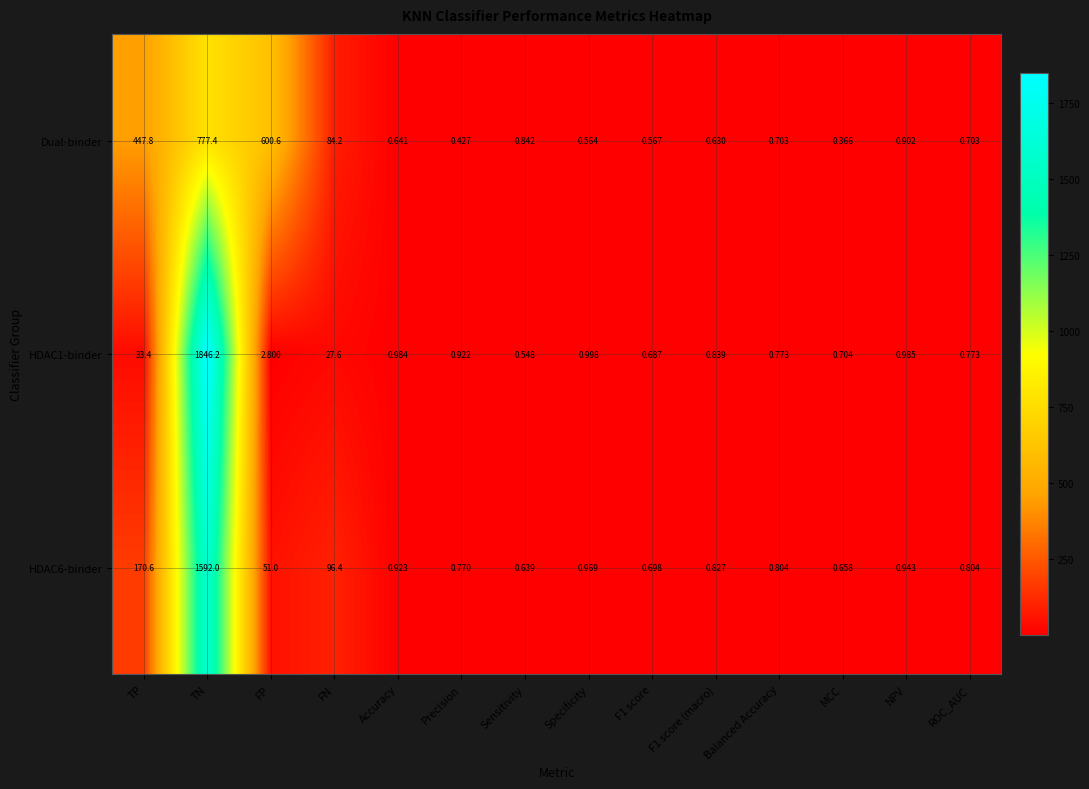

Is the value of HDAC6-binder at TP greater than the value of HDAC1-binder at Specificity?

Yes